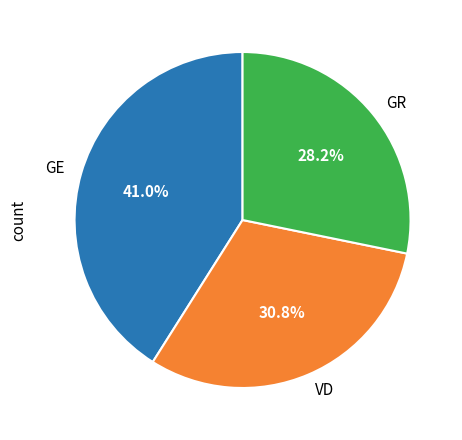

Do GR and GE together represent more than half of the pie?

Yes